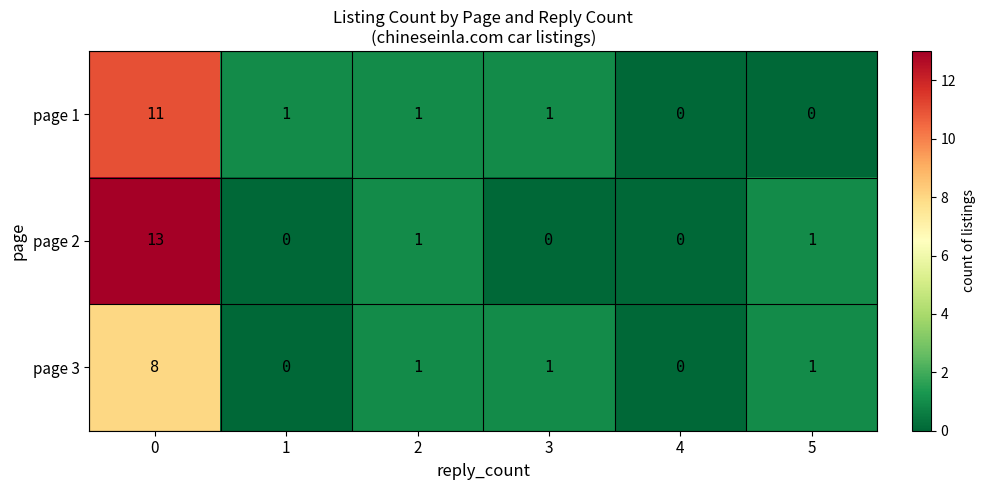

The value of page 3 at 5 is 1. True or false?

True